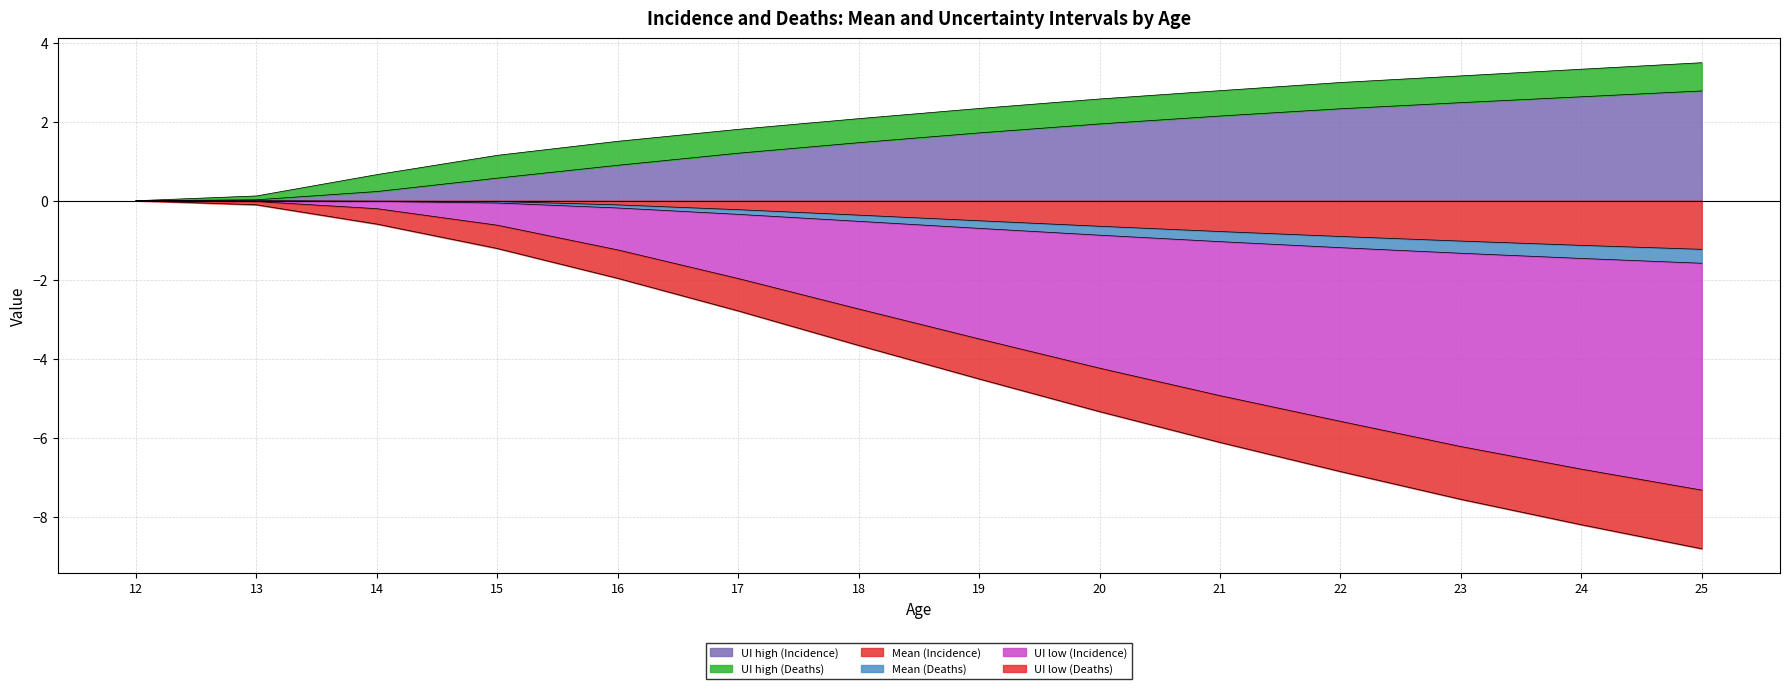

Is it true that Mean (Incidence) equals -0.5 at 19?

True